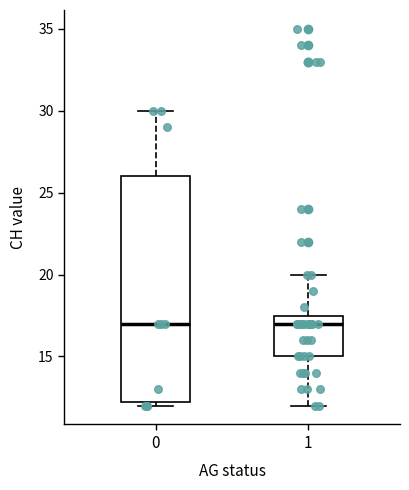

Where is the upper edge of the box at x = 0 on the y-axis? The values are not printed on the chart, so give them approximately, as read against the axis.

26.0